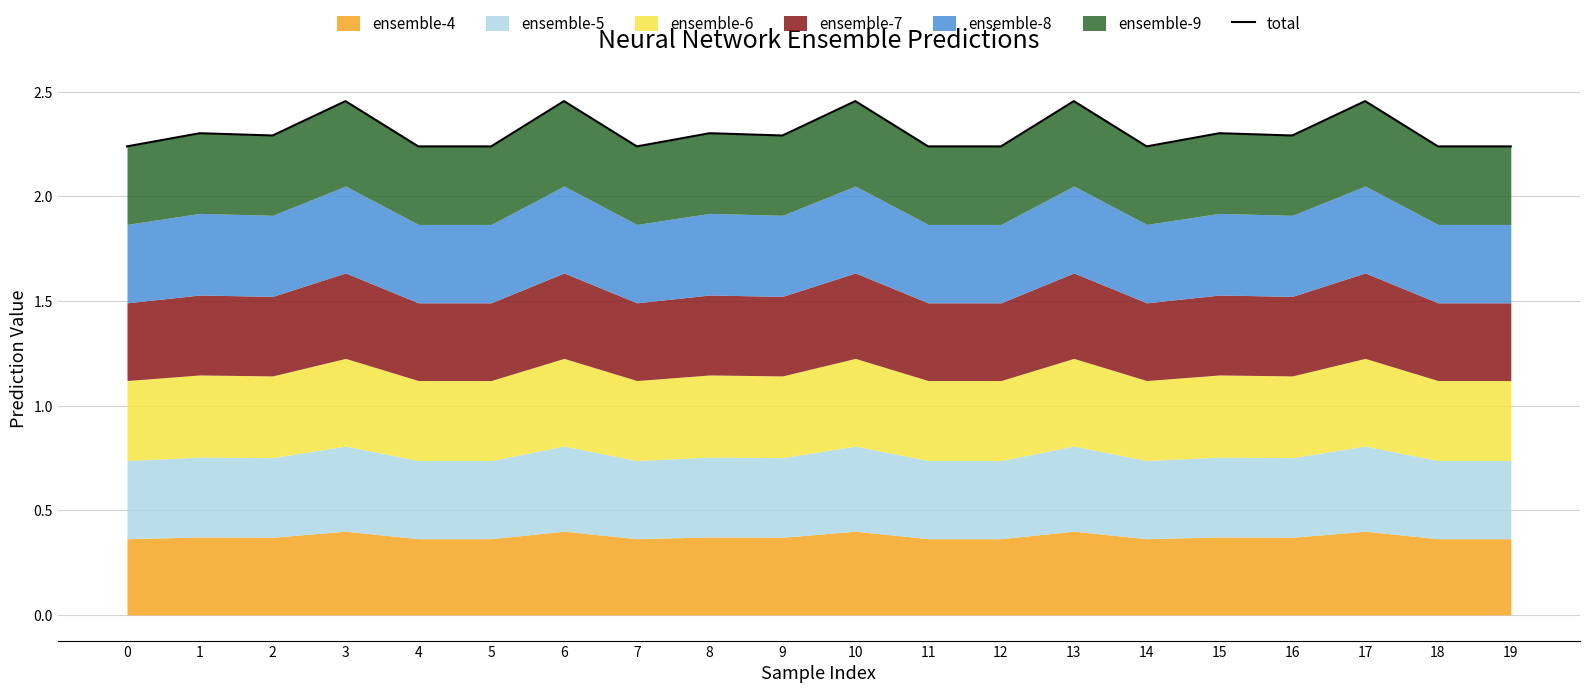

How many interior local valleys (lower than both neighbors) does the data have?

5